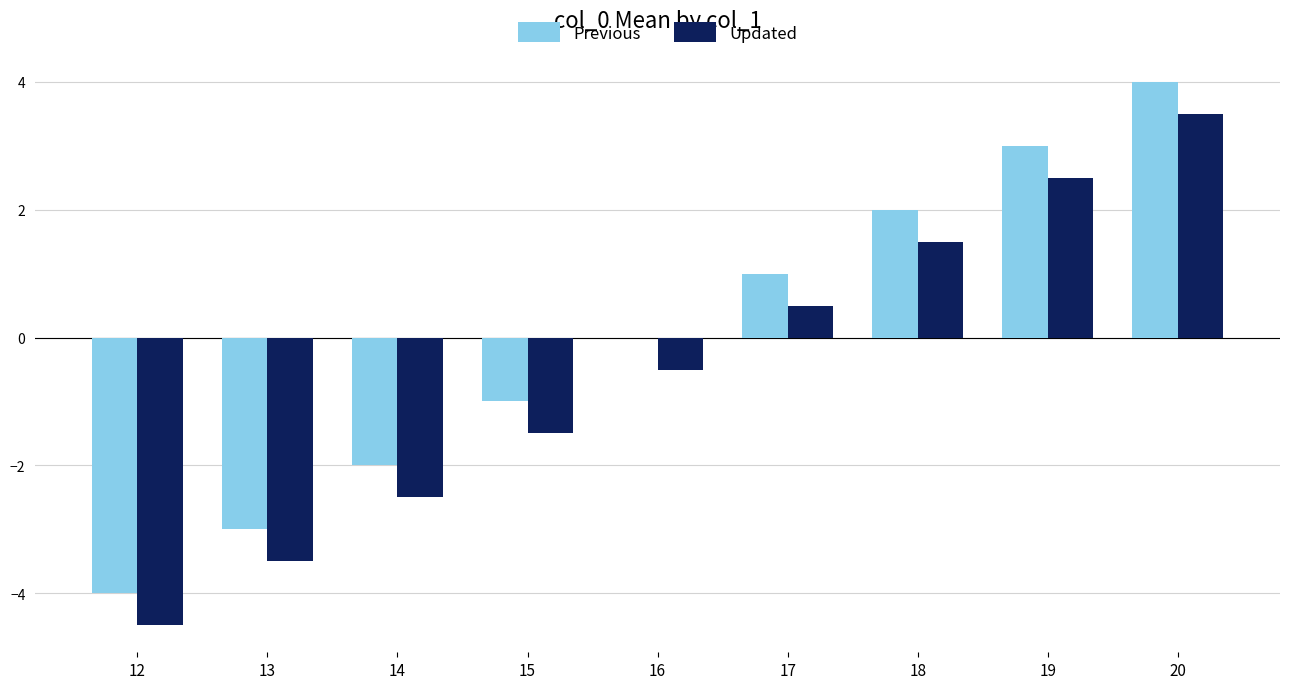

Which series has the largest total across all categories?

Previous